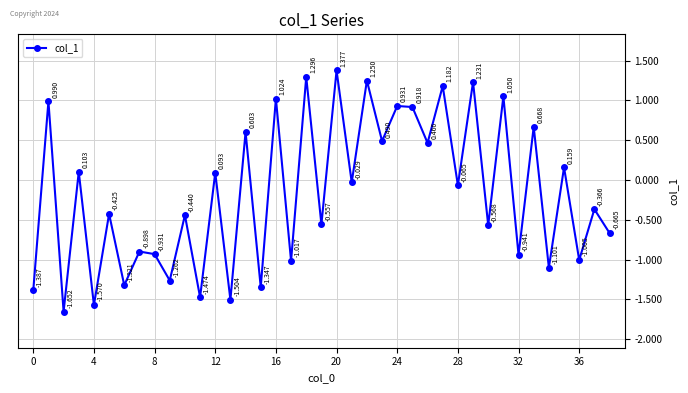

True or false: the data has more than 2 interior local peaks.

True